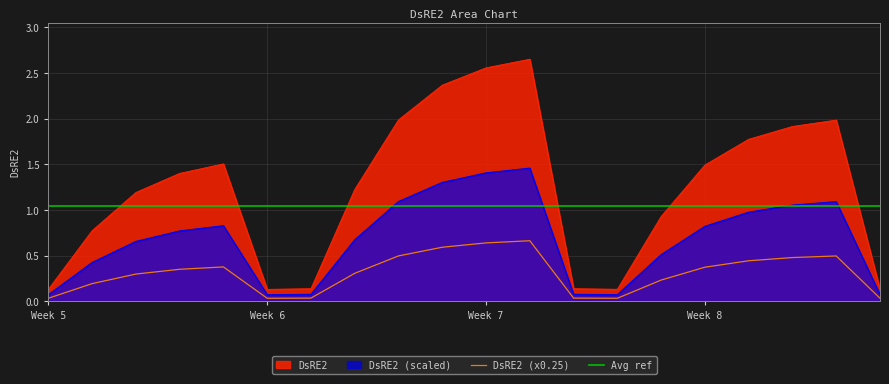

What is the difference between the second highest and second lowest values?

2.4